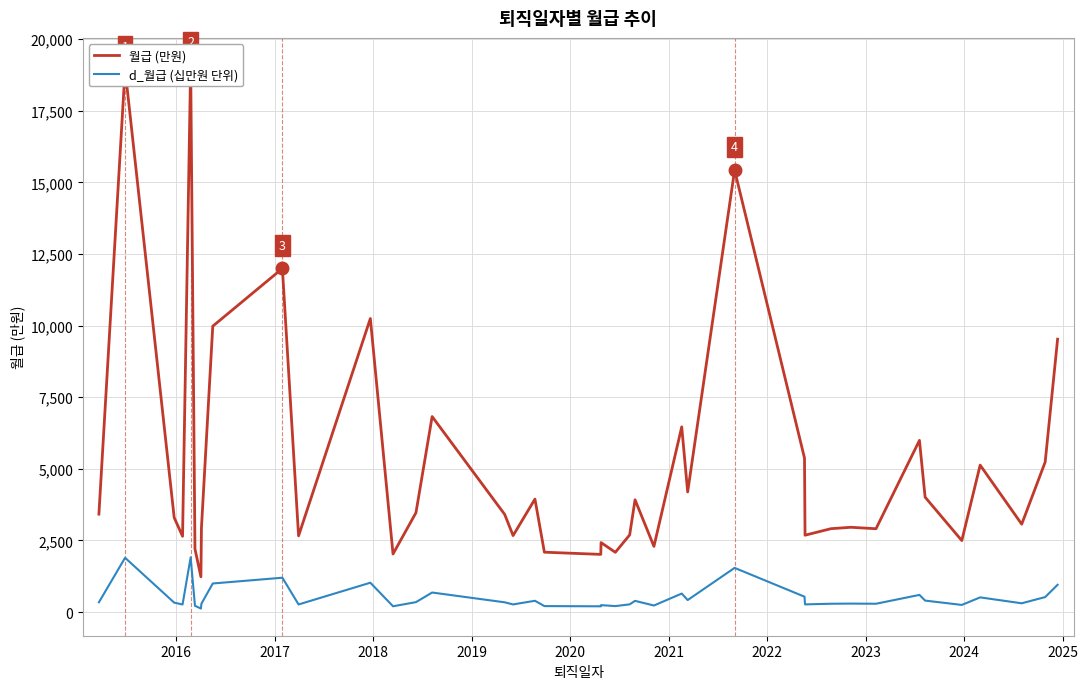

What is the difference between the maximum and minimum values in the 월급 (만원) series?

17862.0